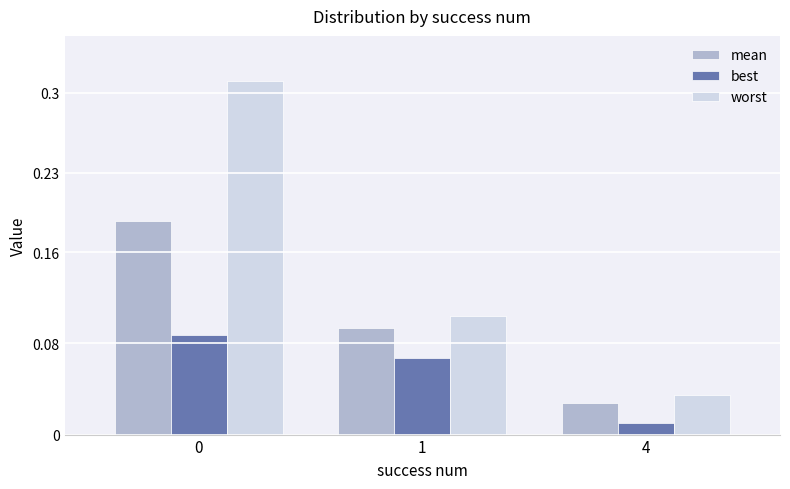

Is the value of mean at 1 greater than the value of best at 4?

Yes